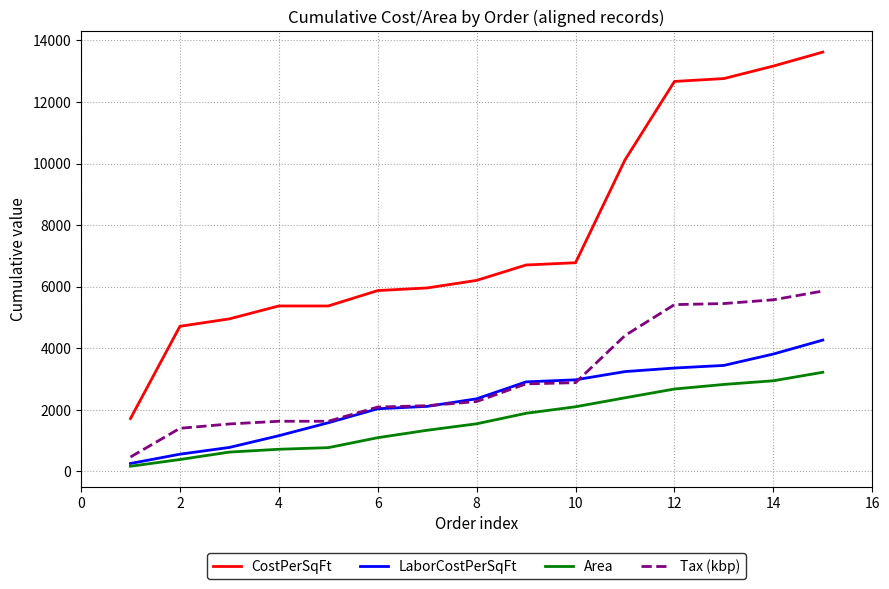

How many values in the CostPerSqFt series exceed 6204?

8